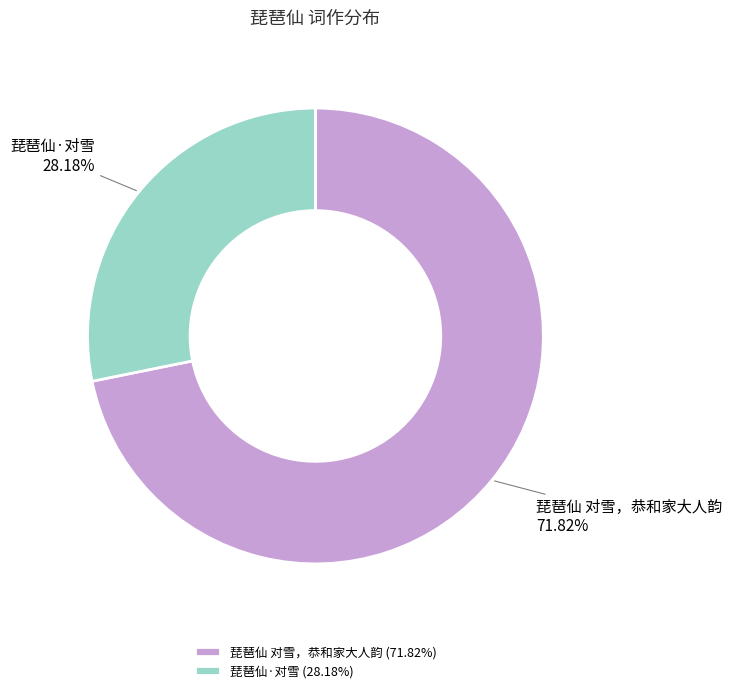

Is the sum of 琵琶仙·对雪 and 琵琶仙 对雪，恭和家大人韵 greater than half?

Yes